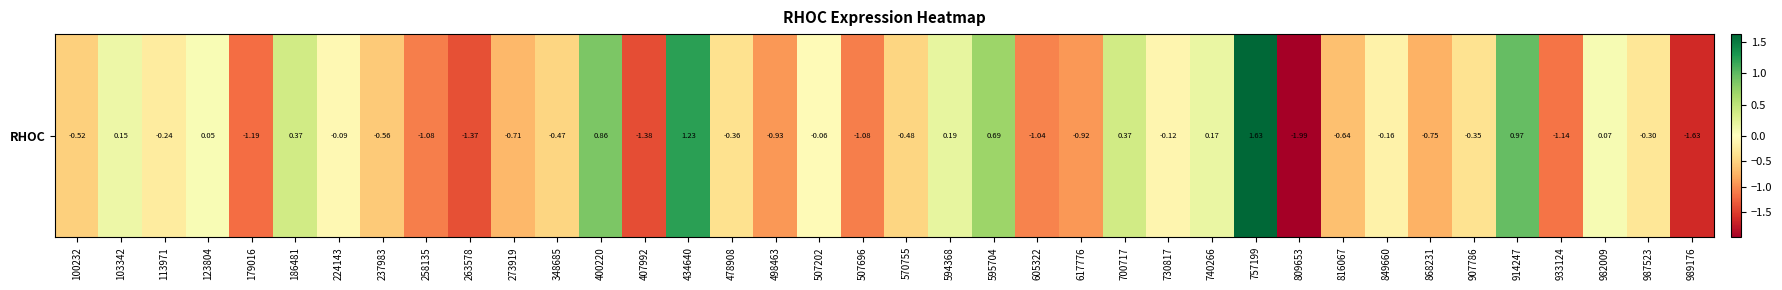

Between 400220 and 700717, which is larger?

400220